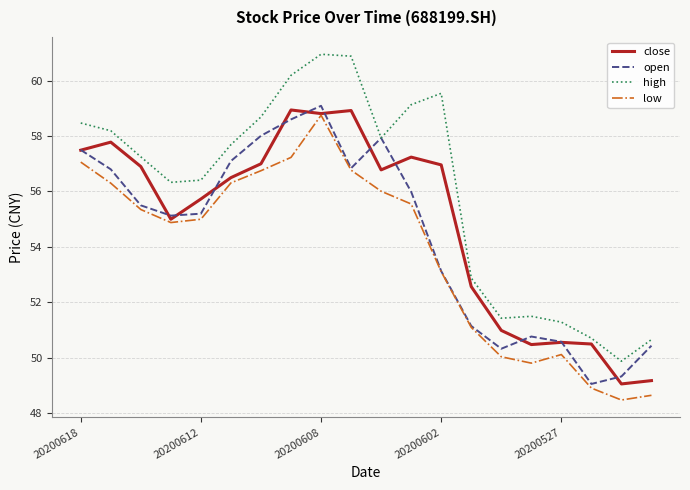

True or false: open has more than 1 points higher than both neighbors.

True